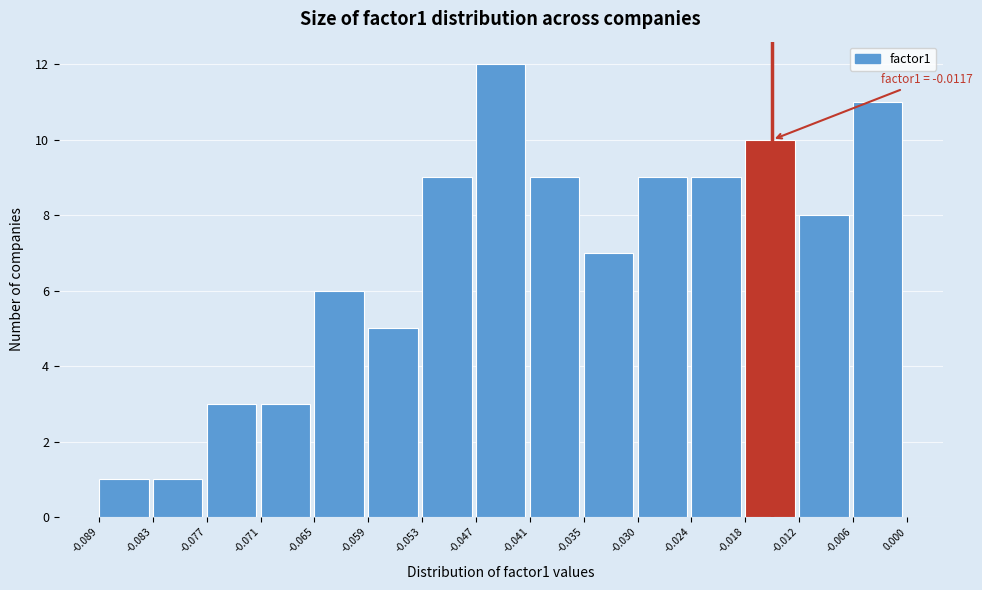

Which range on the x-axis has the tallest bar?

-0.047 to -0.041